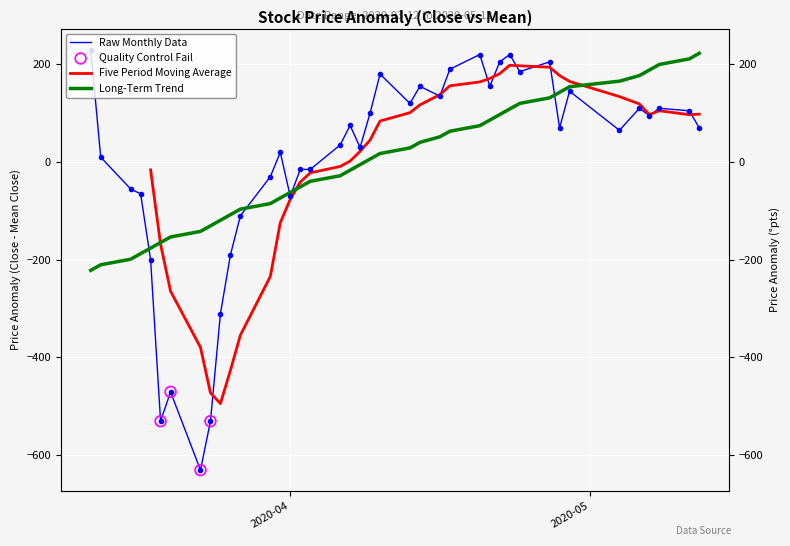

At which category is the sum across all series the highest?

2020-04